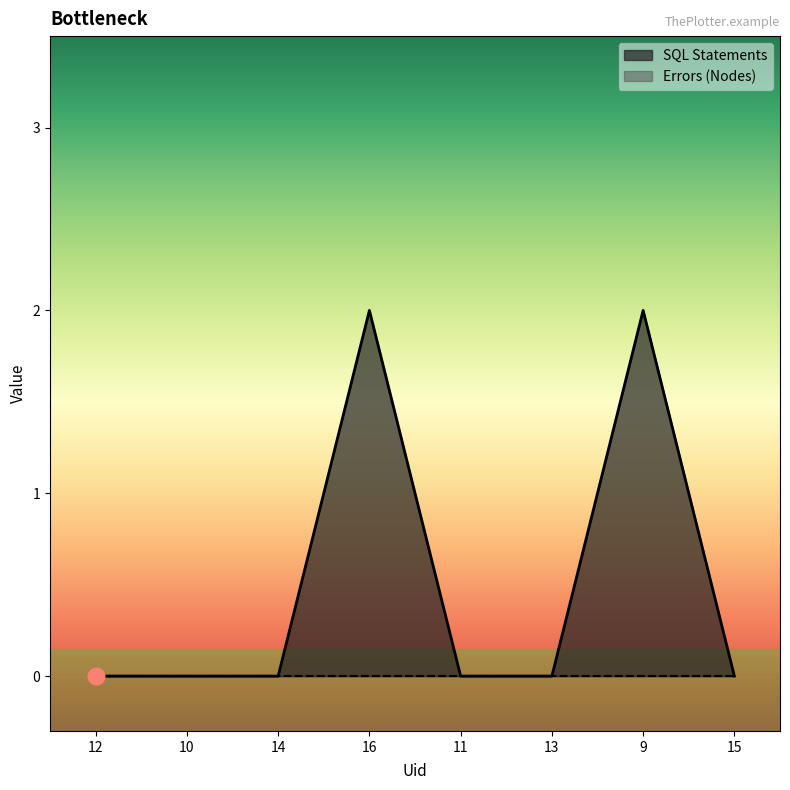

Rank the categories by value from lowest to highest.

12, 10, 14, 11, 13, 15, 16, 9